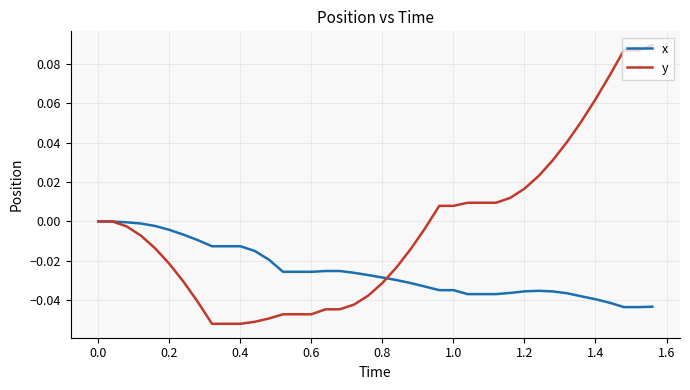

Count the number of categories in the chart.

40